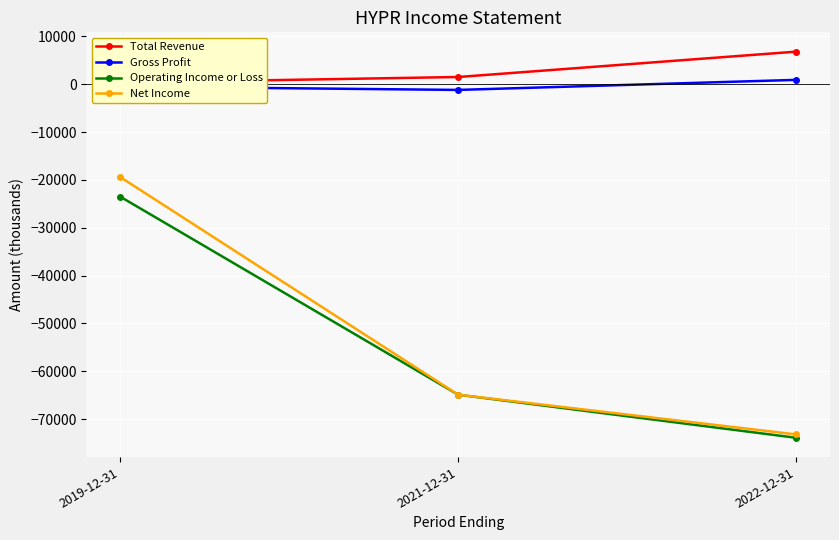

Is the value of Total Revenue at 2021-12-31 greater than the value of Operating Income or Loss at 2019-12-31?

Yes